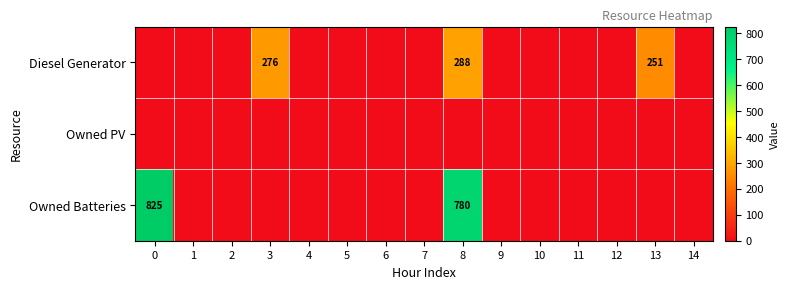

Is it true that Diesel Generator equals 162 at 3?

False